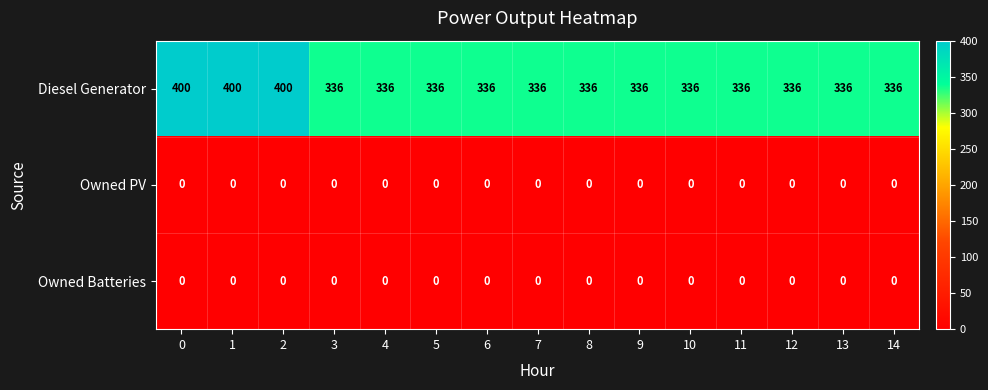

Which series has the largest range (max minus min)?

Diesel Generator